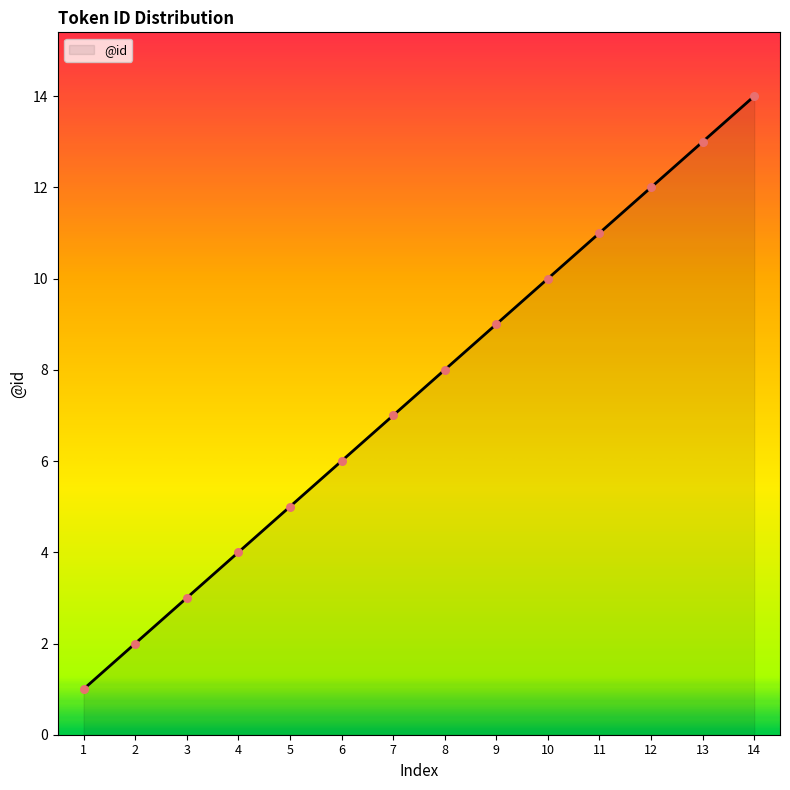

What is the change in value from 8 to 10?

+2